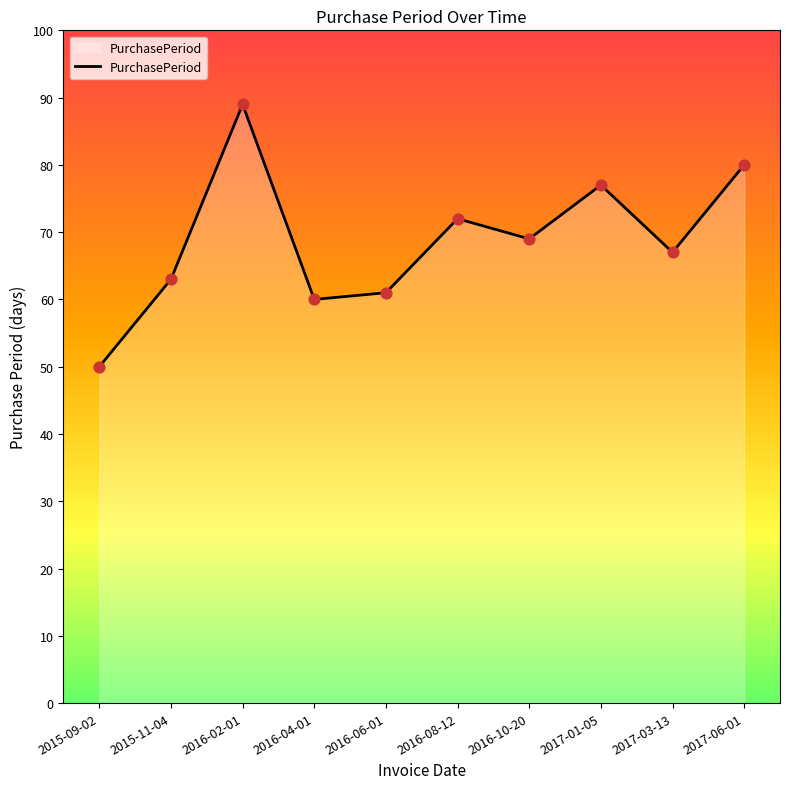

What is the change in value from 2015-11-04 to 2016-02-01?

+26